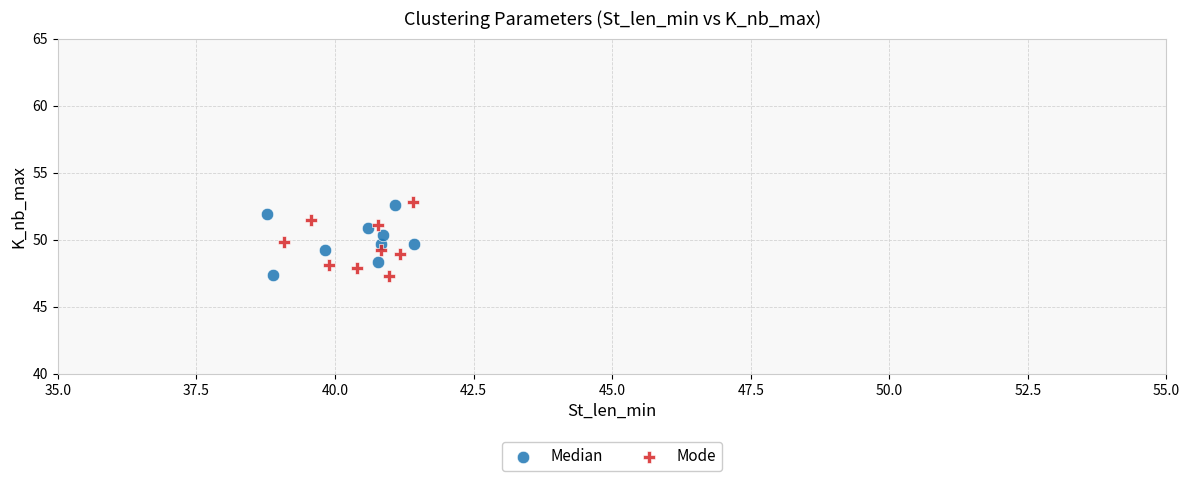

Which series reaches the maximum Y coordinate?

Mode